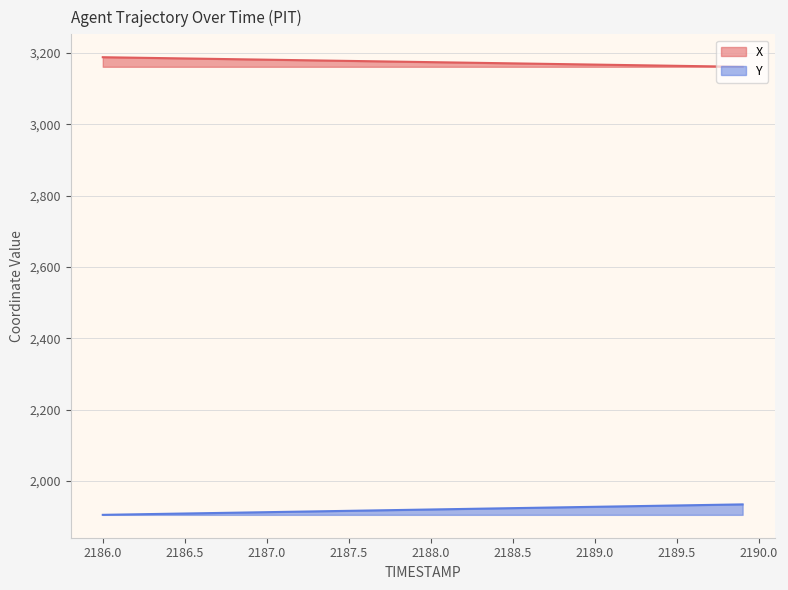

The X series shows 1323.4 at 2189.0. True or false?

False